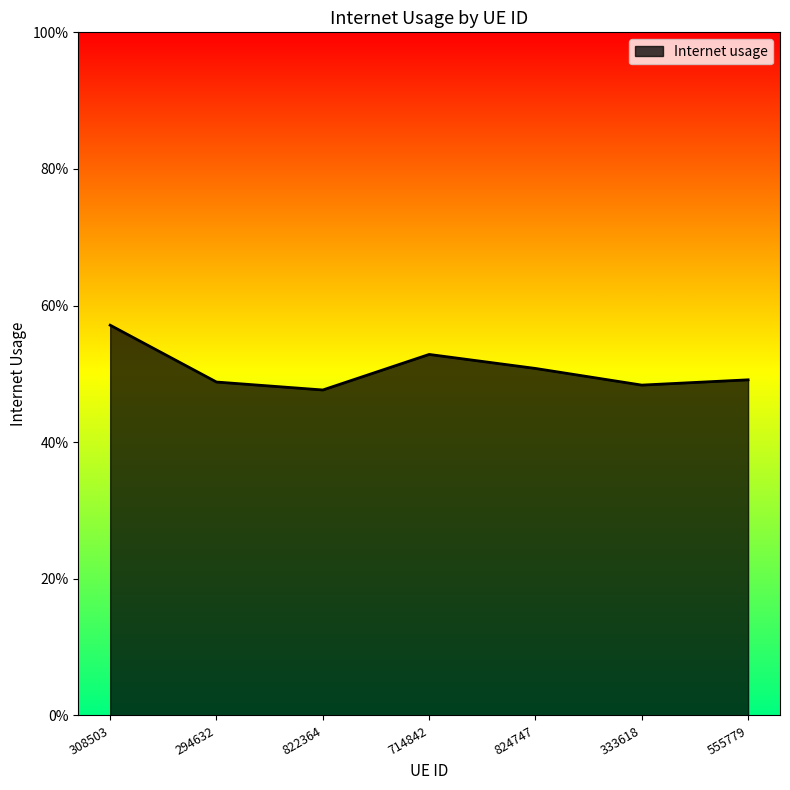

Where is the first local maximum?

714842